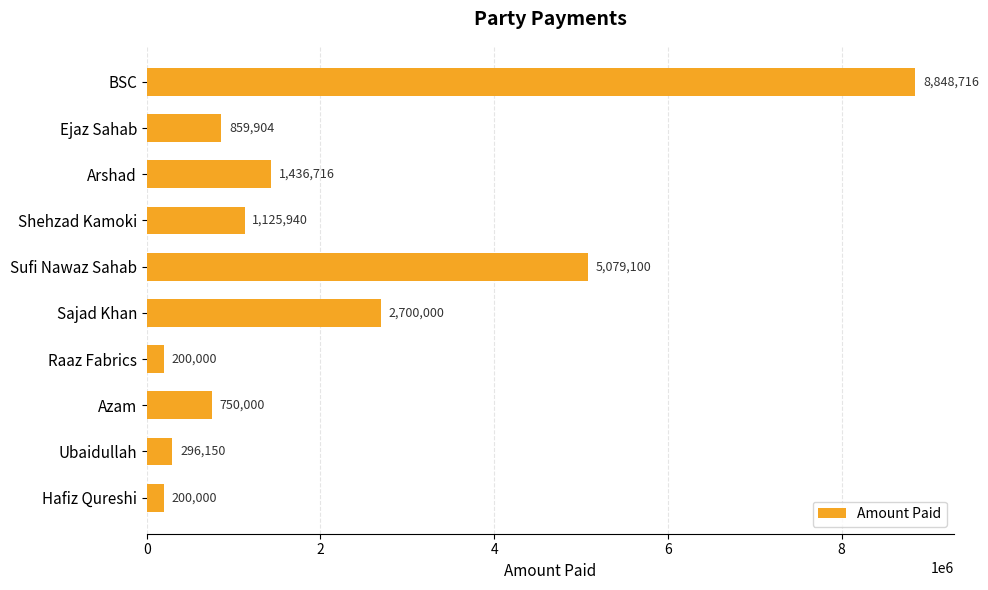

How many series are shown in this chart?

1